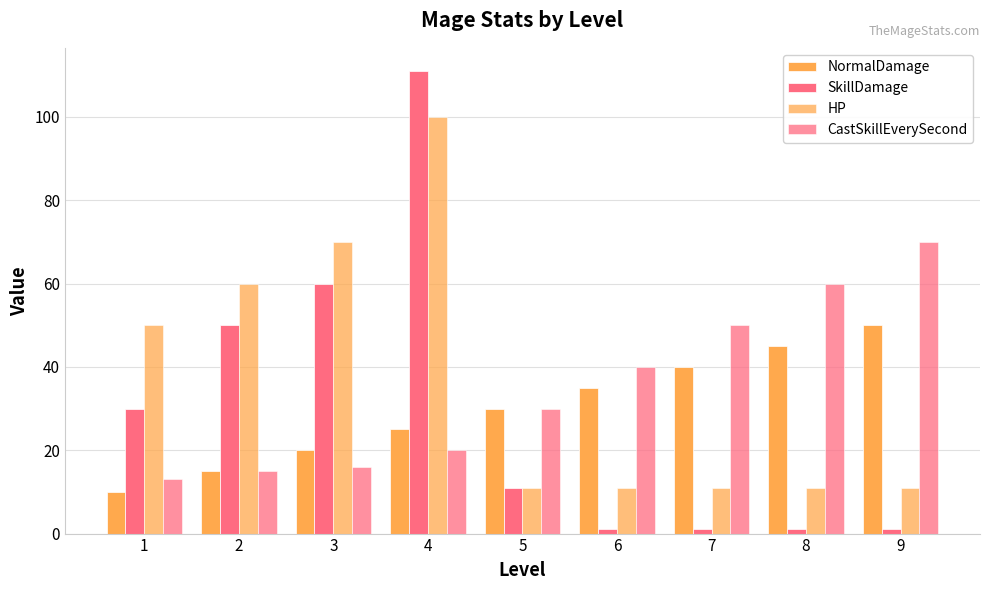

Read the NormalDamage value at 9, to the nearest 10.

50